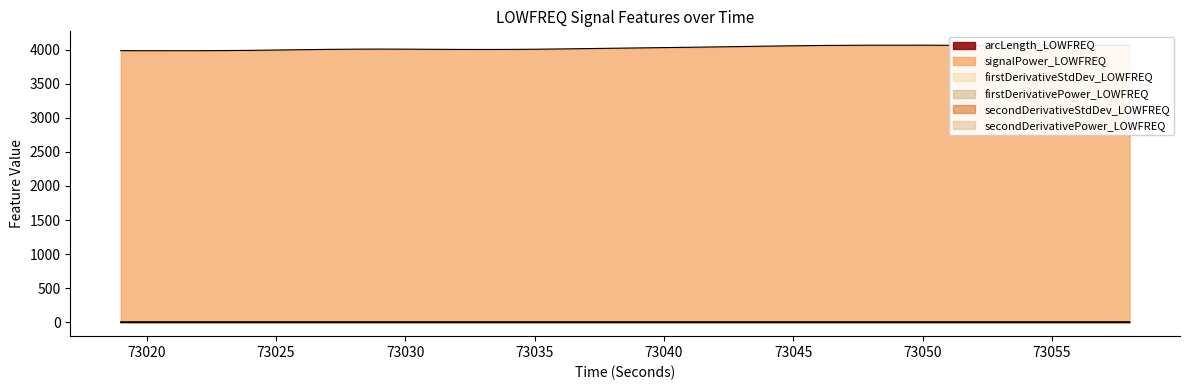

Is it true that firstDerivativeStdDev_LOWFREQ equals 0.5 at 73021?

True